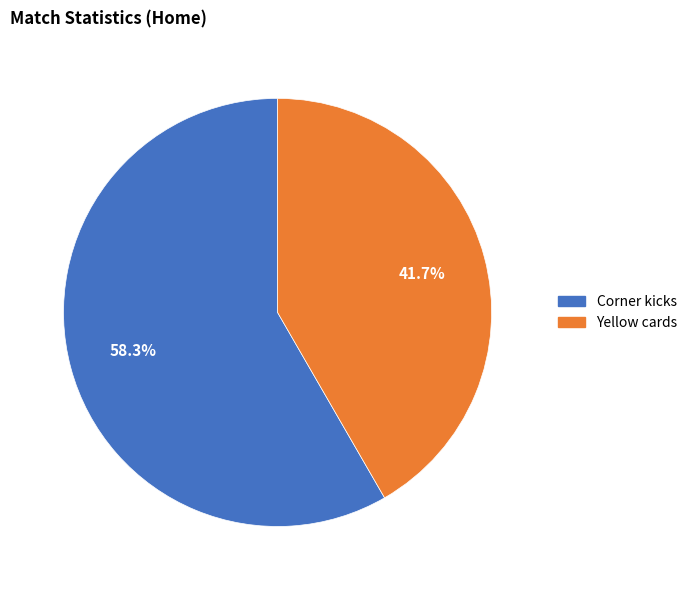

Is there any slice that represents more than half of the pie?

Yes